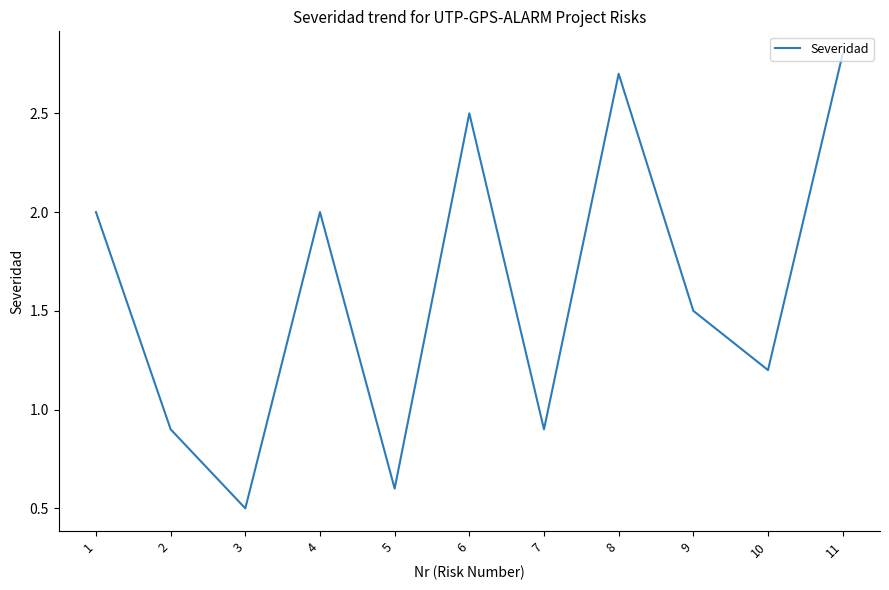

What is the sum of the values at 11 and 9?

4.3